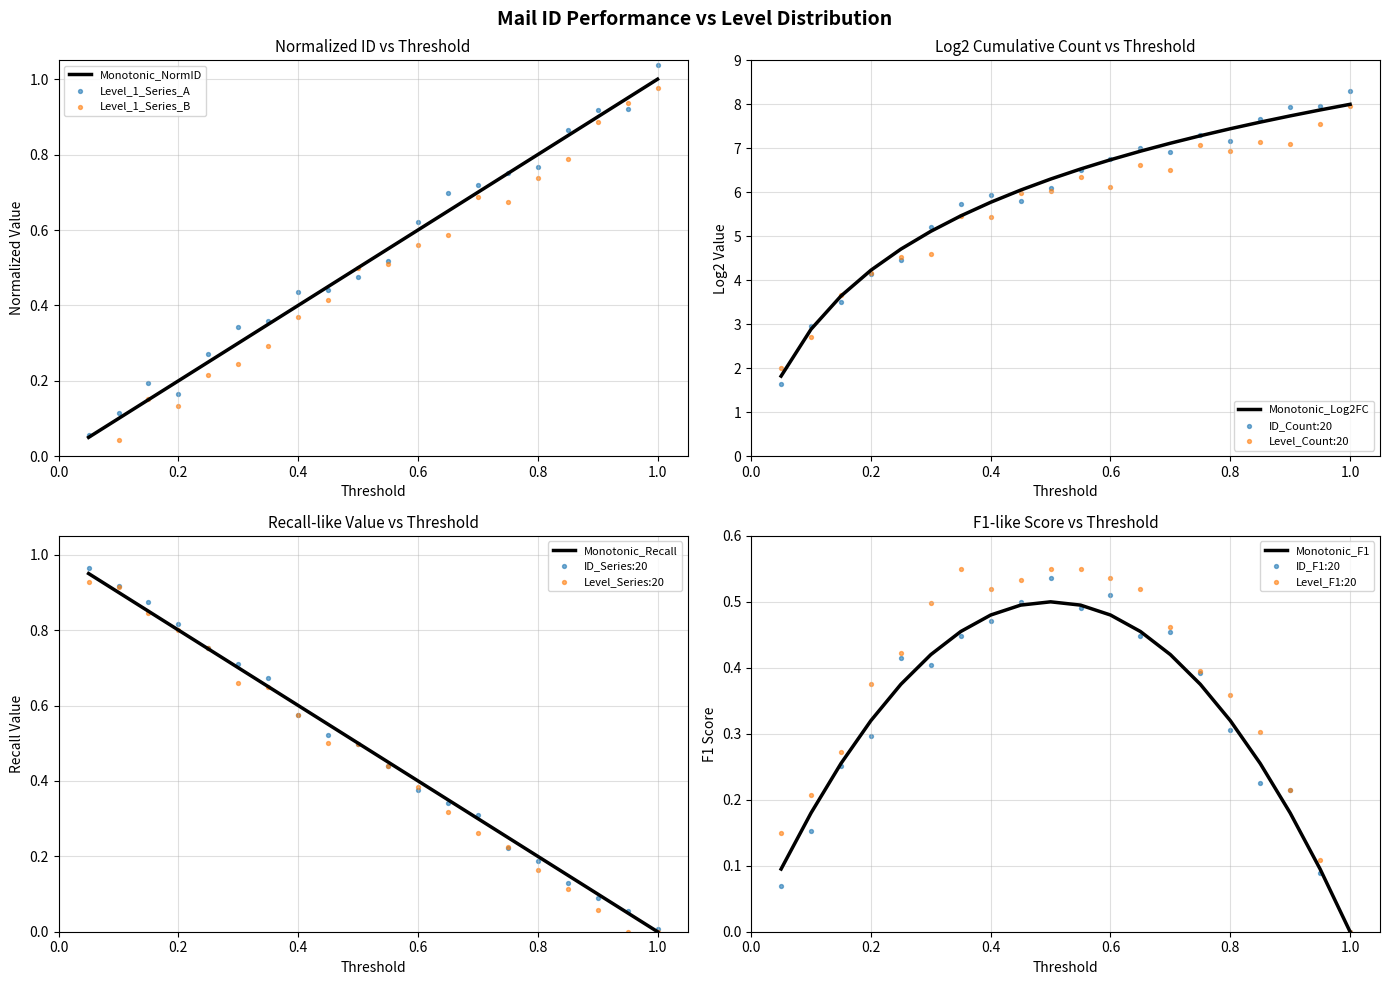

What is the total value across all series at 15?

1.2